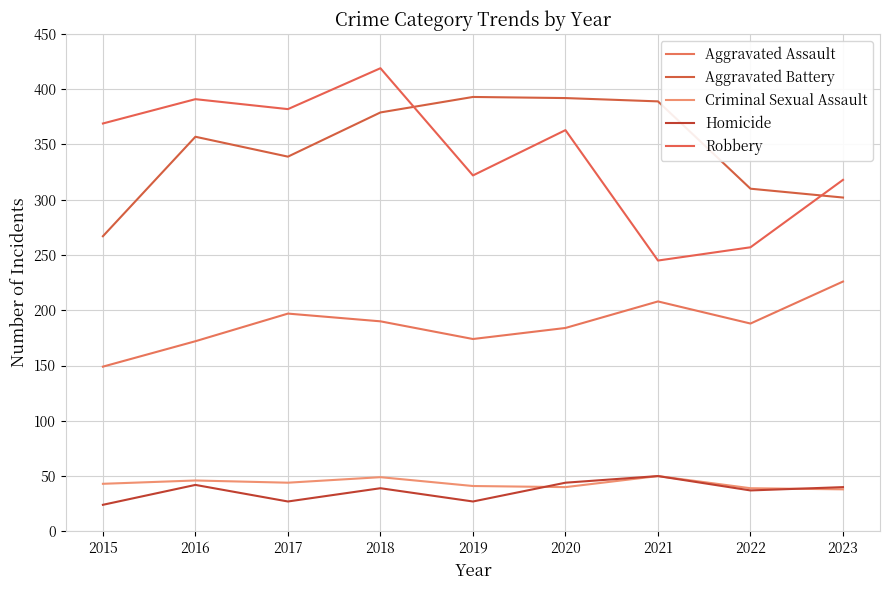

At which category does the chart reach its peak across all series?

2018